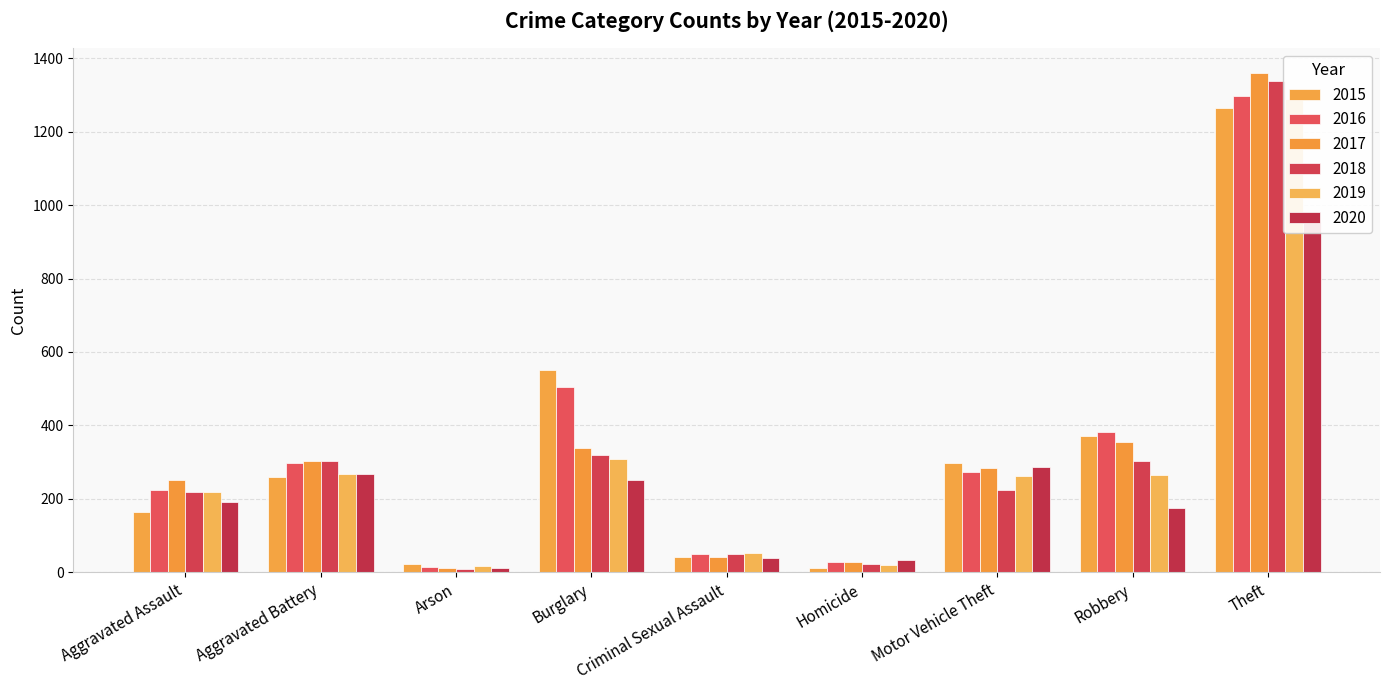

True or false: 2017 has a value of 554 at Theft.

False